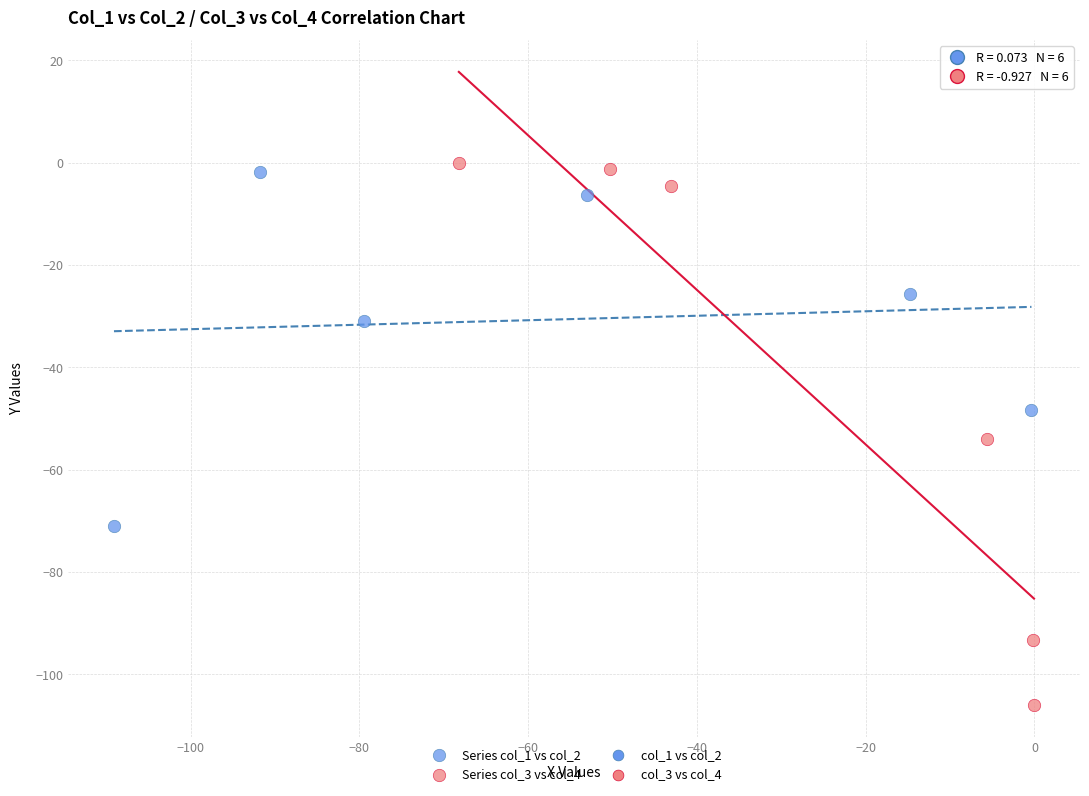

Which series has the largest Y range (max minus min)?

Series col_3 vs col_4